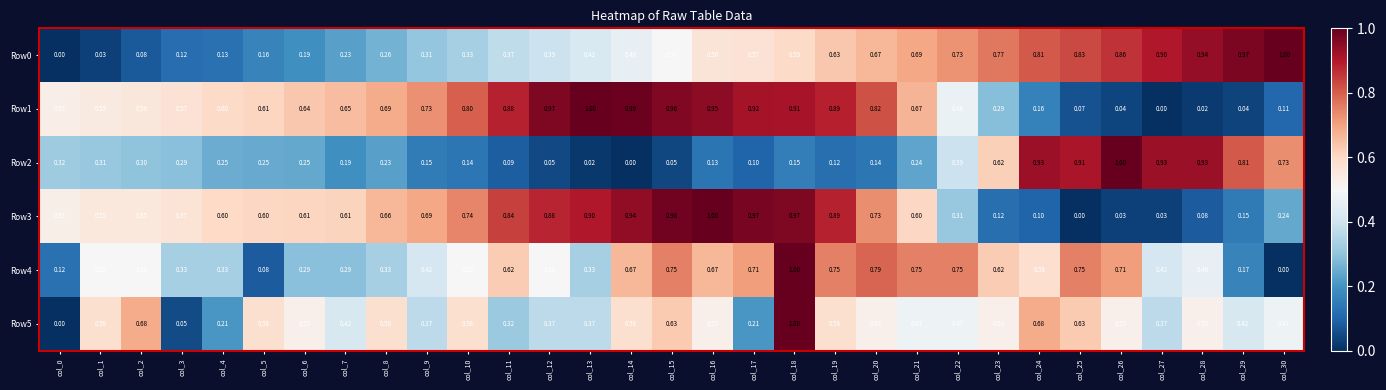

Is the value of Row2 at col_29 greater than the value of Row4 at col_21?

Yes